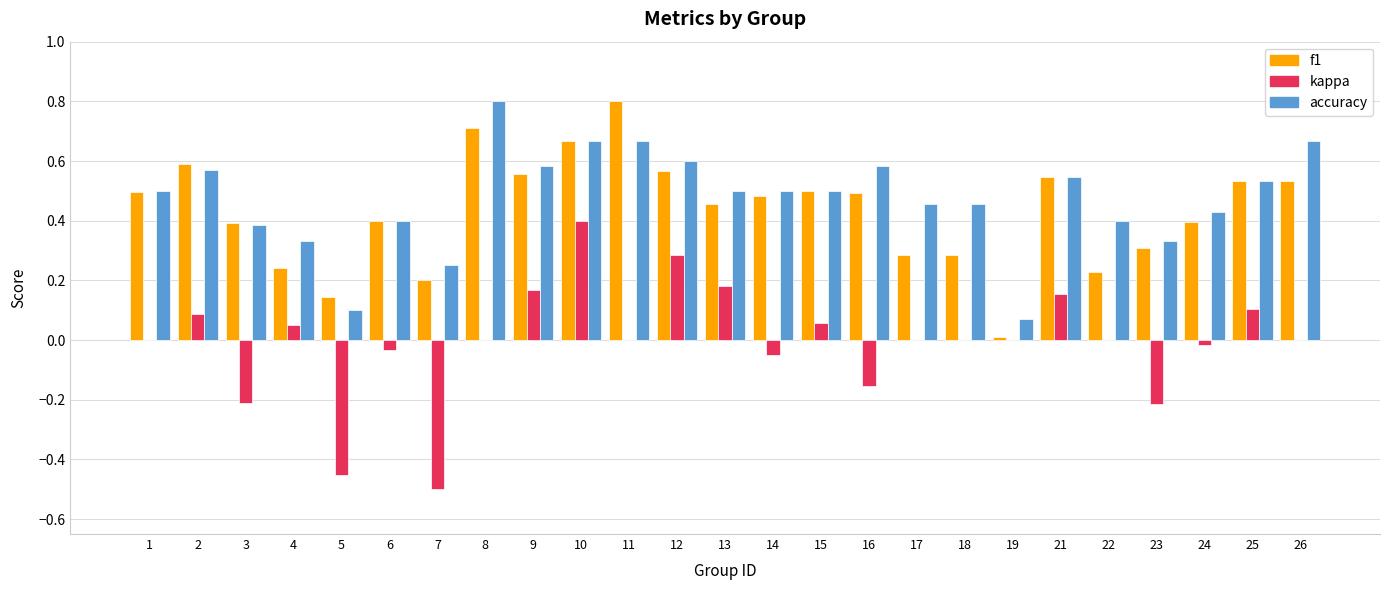

What is the total value across all series at 1?

1.0